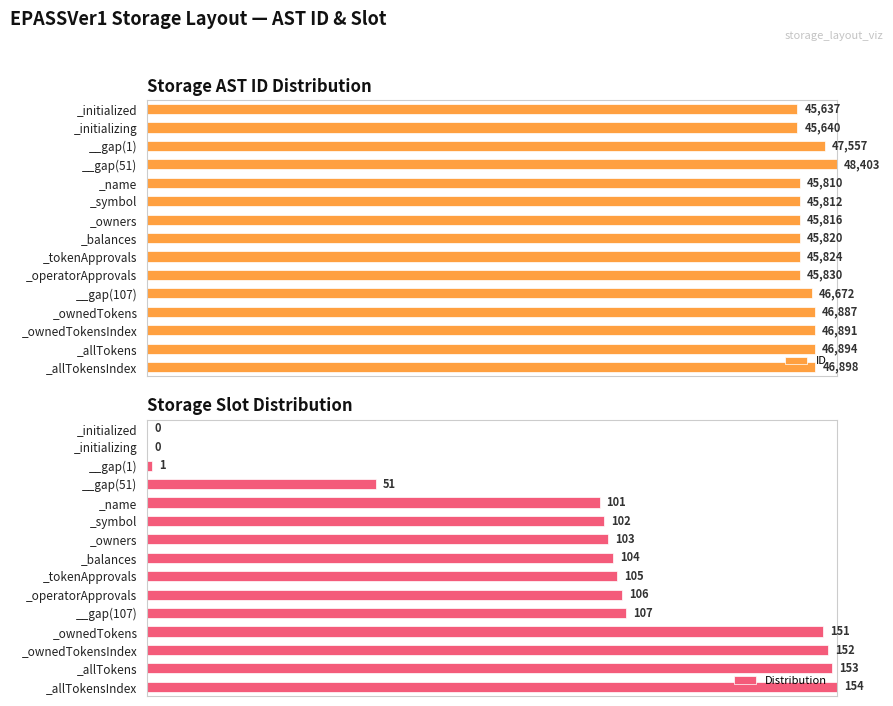

How many bars are there in total?

30